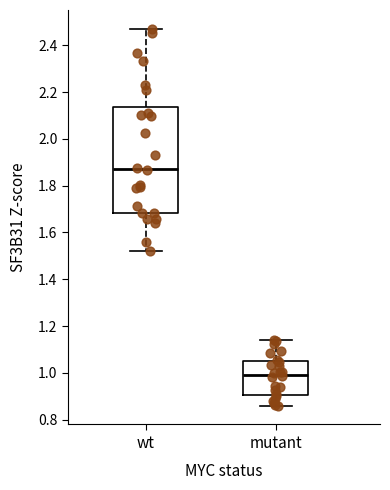

Which box's median line is the highest?

wt